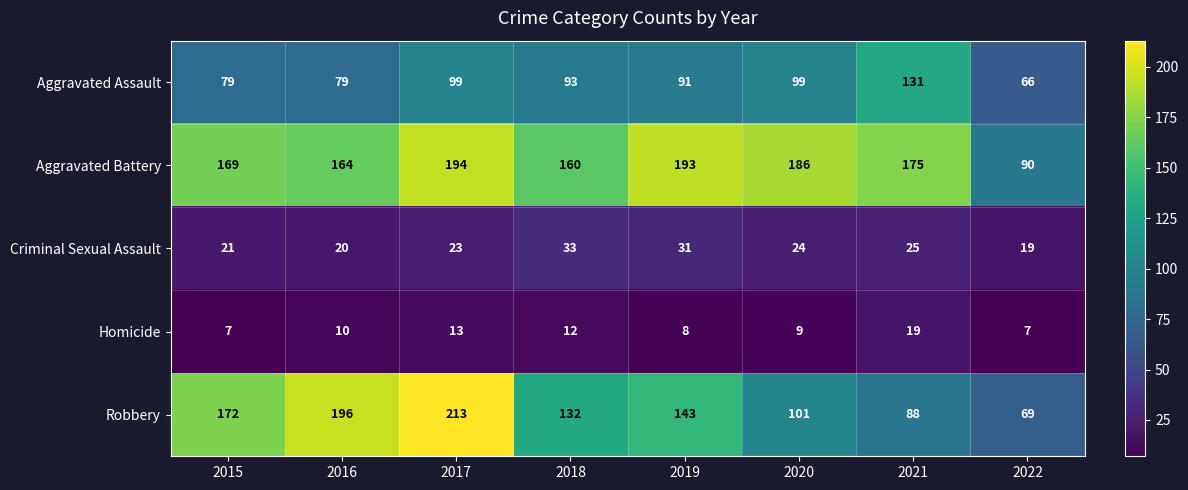

What is the average value of the Aggravated Battery series?

166